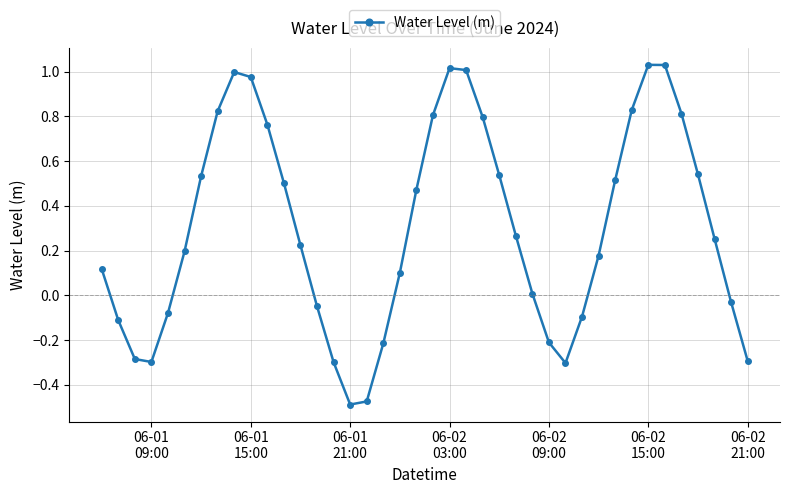

What is the sum of all values?

12.1